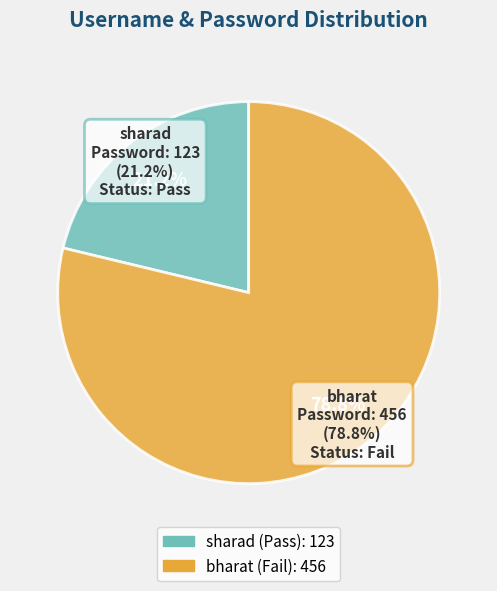

Which slice is the smallest?

sharad